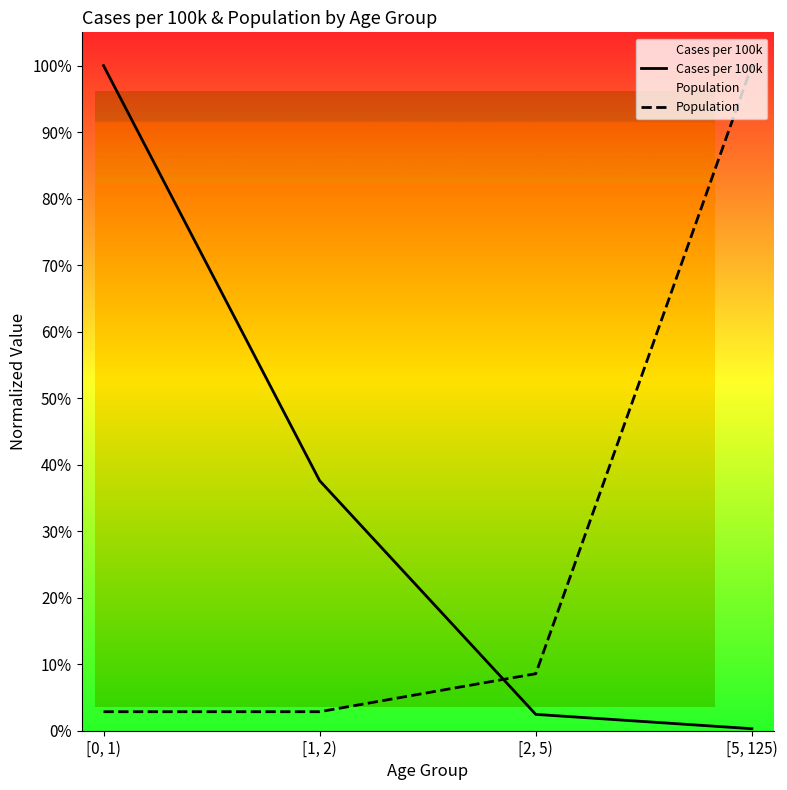

What is the value of the Cases per 100k point at the 1st from the left?

1.0